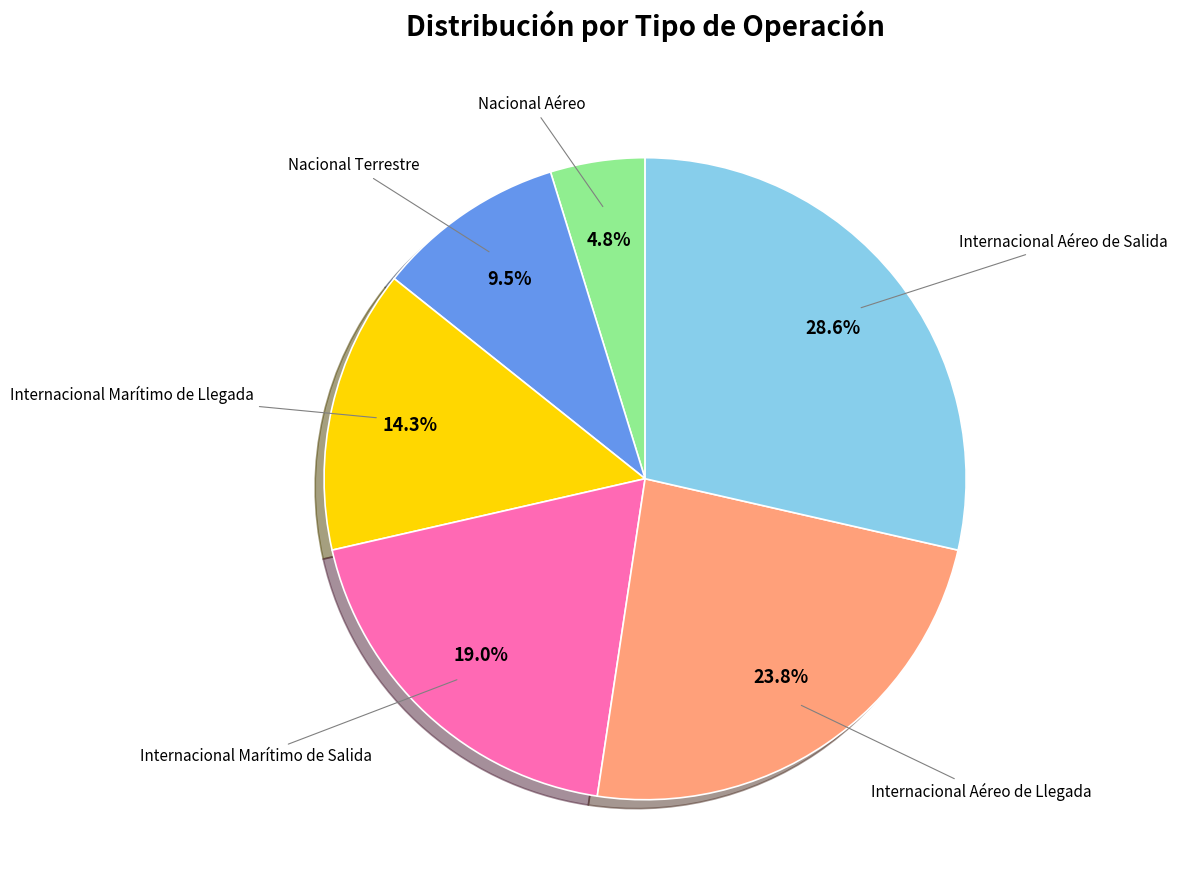

Rank the categories by value from lowest to highest.

Nacional Aéreo, Nacional Terrestre, Internacional Marítimo de Llegada, Internacional Marítimo de Salida, Internacional Aéreo de Llegada, Internacional Aéreo de Salida